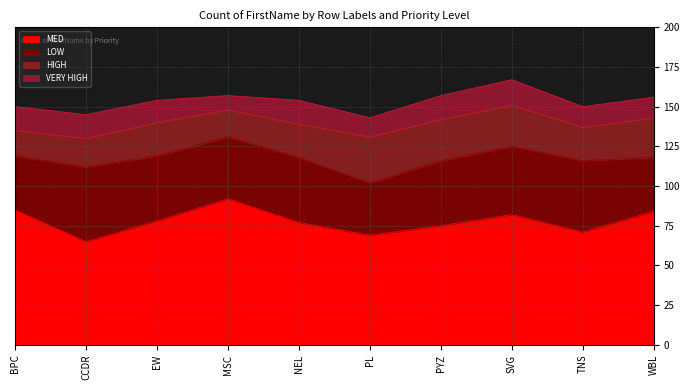

True or false: VERY HIGH and HIGH cross at least once.

False